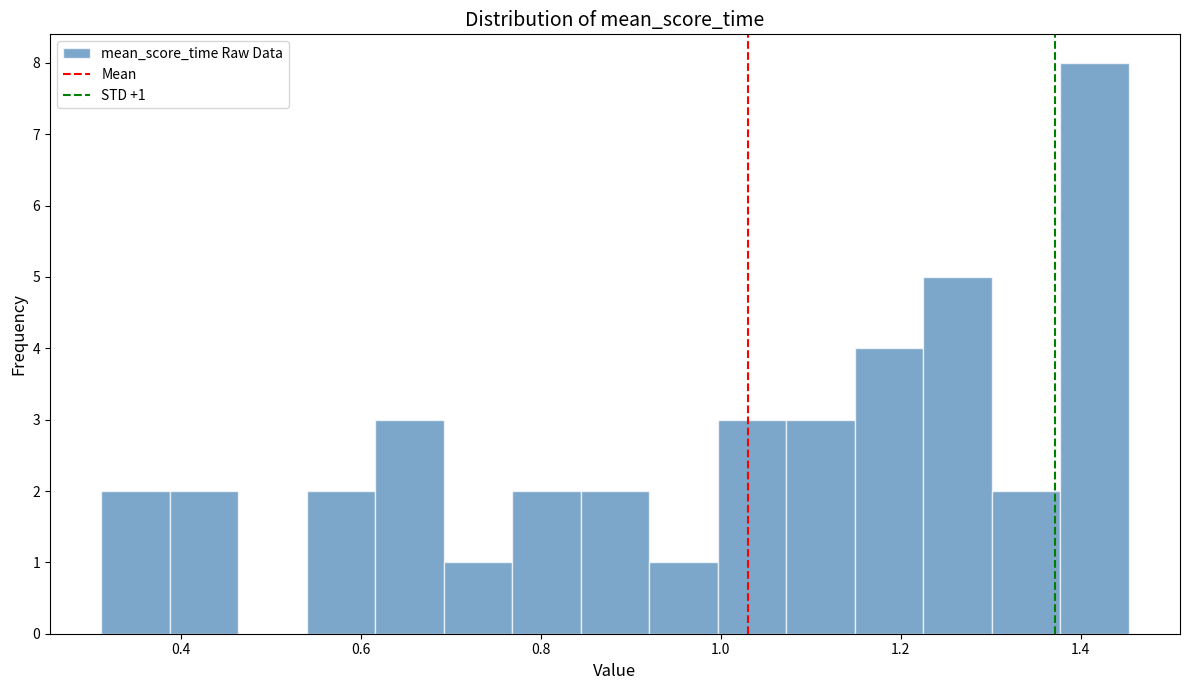

Read against the x-axis, roughly where is the centre of the tallest bar?

1.42